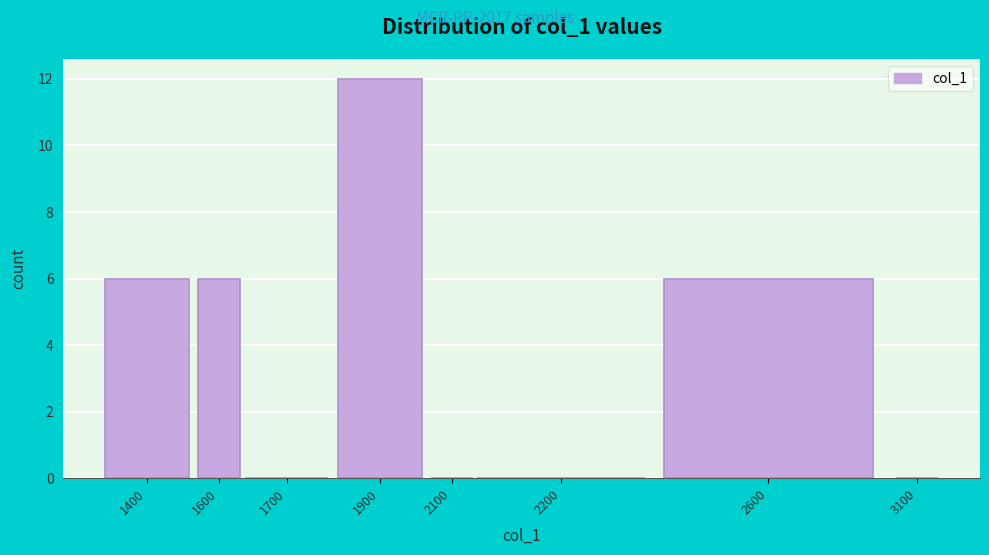

Reading left to right, transcribe all the data shown in this chart.

1400=6	1600=6	1700=0	1900=12	2100=0	2200=0	2600=6	3100=0